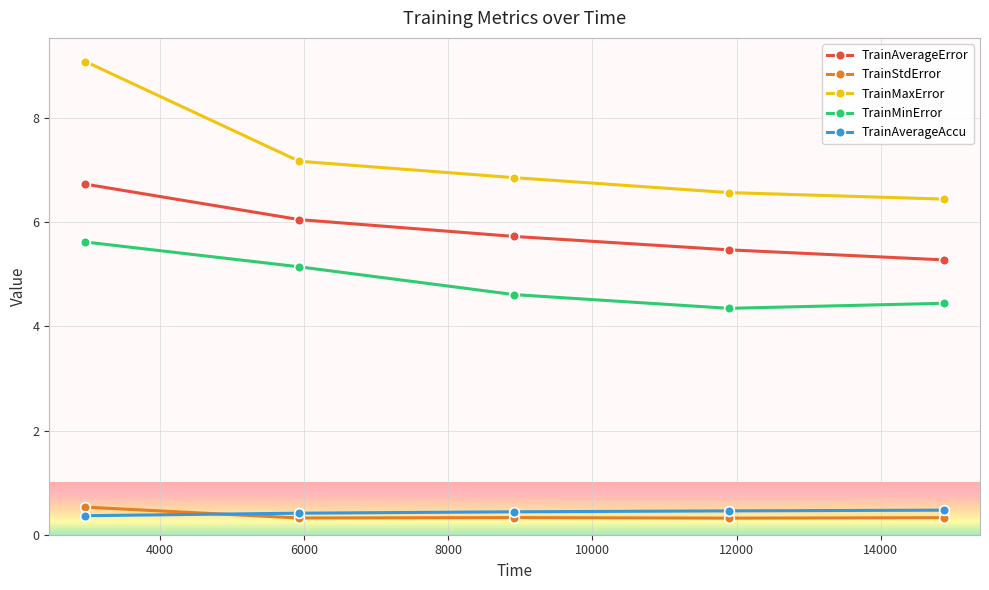

True or false: TrainMaxError and TrainStdError cross at least once.

False